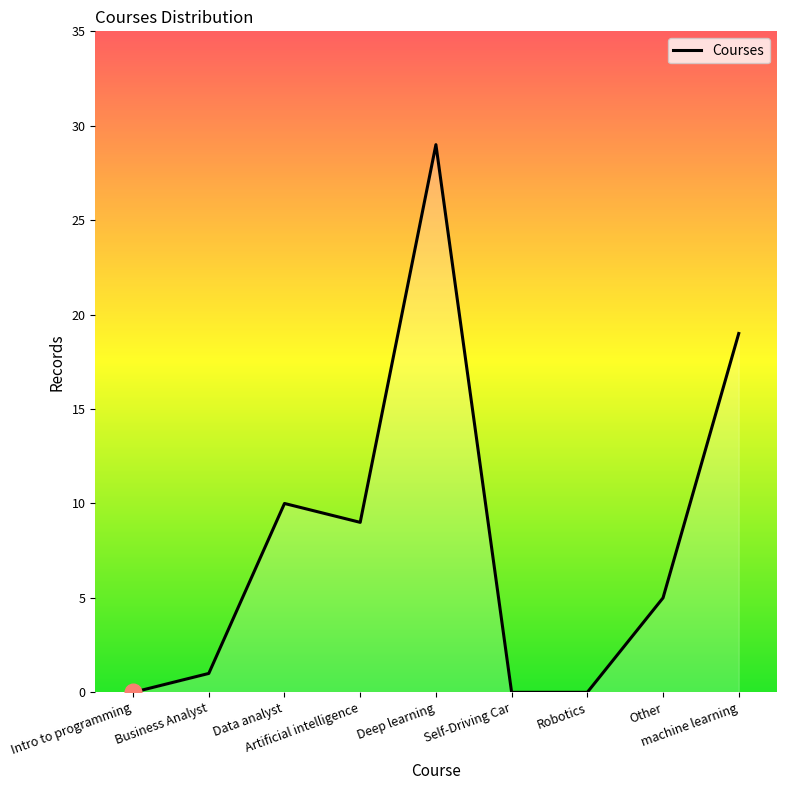

What is the difference between the second highest and second lowest values?

19